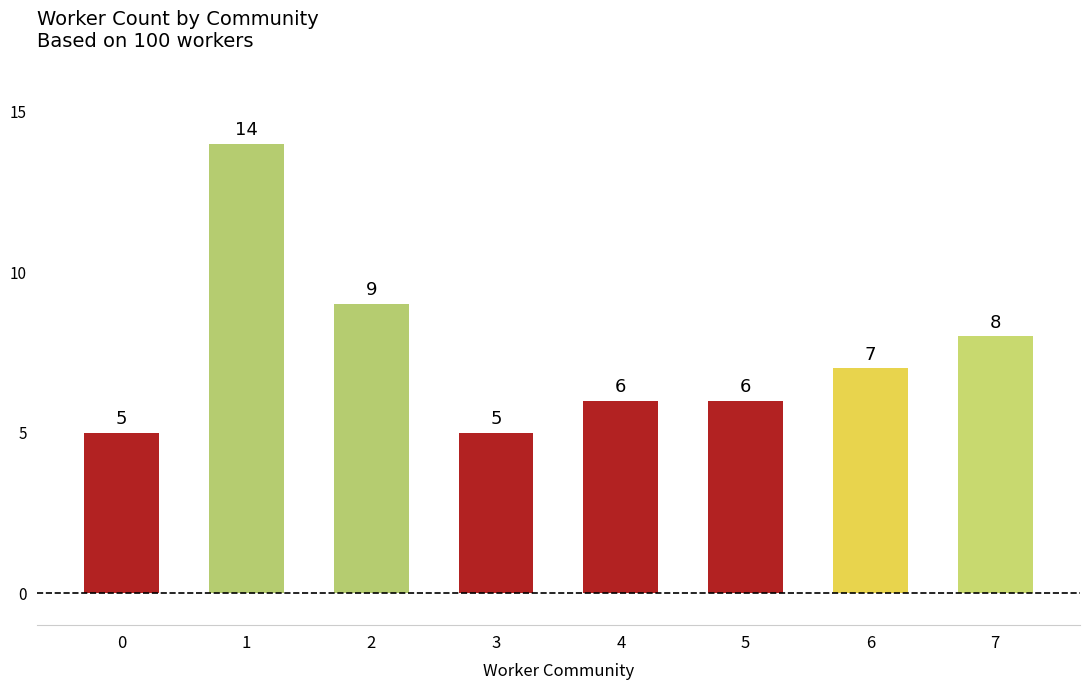

Does the chart contain stacked bars?

No